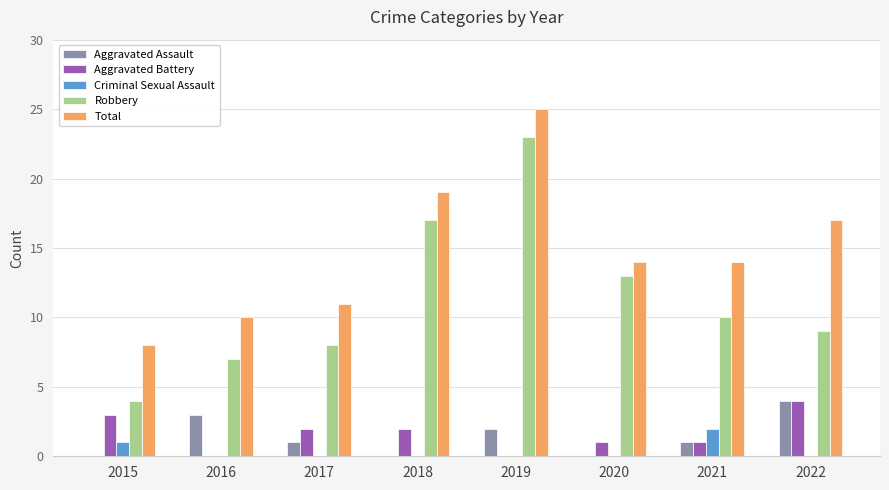

At which label is Total closest to 16?

2022